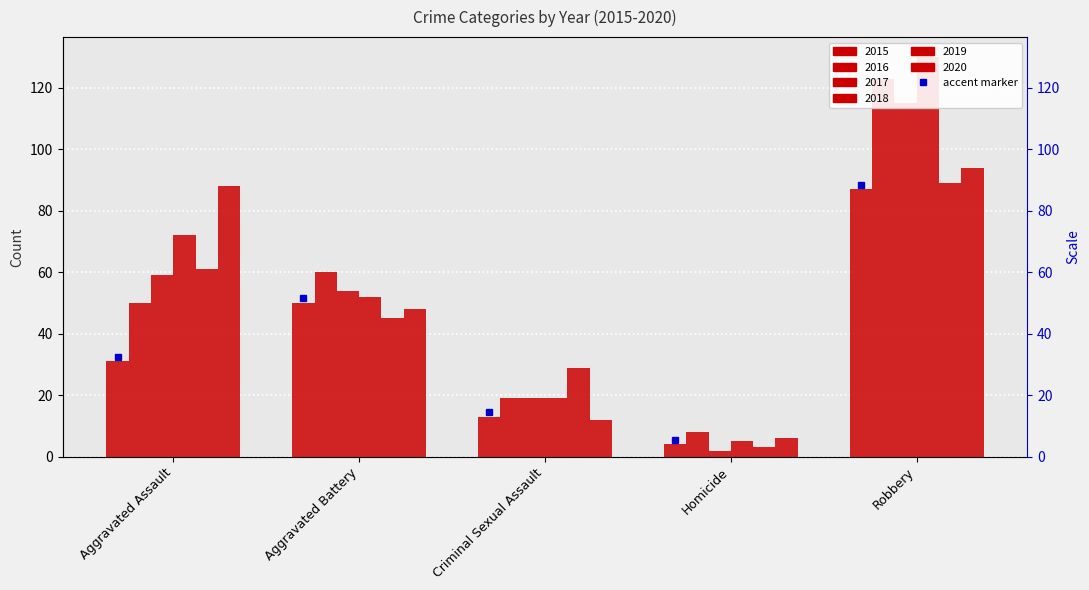

What is the difference between the maximum and minimum values in the 2015 series?

83